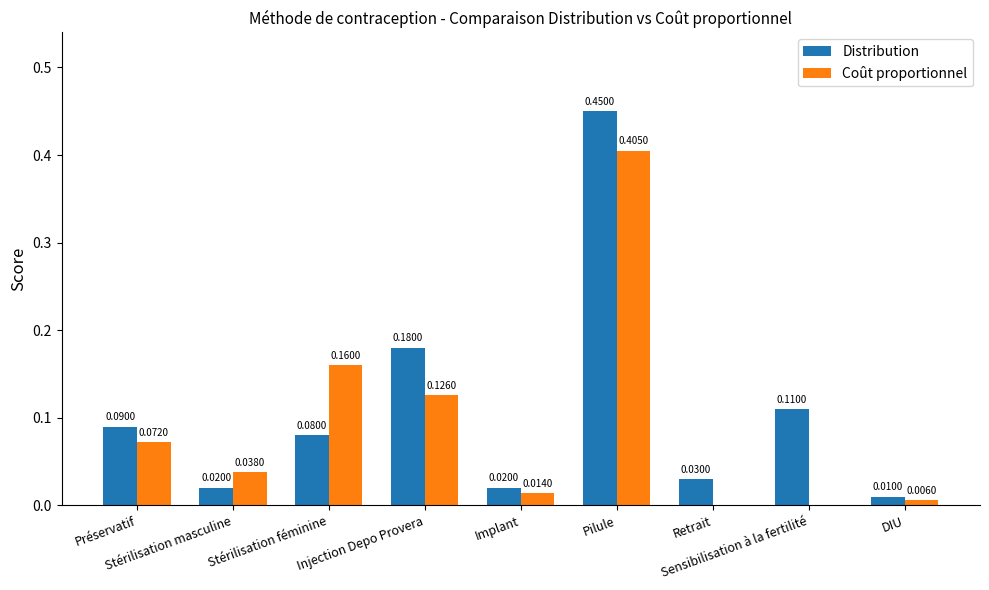

What is the sum of all Distribution values?

1.0